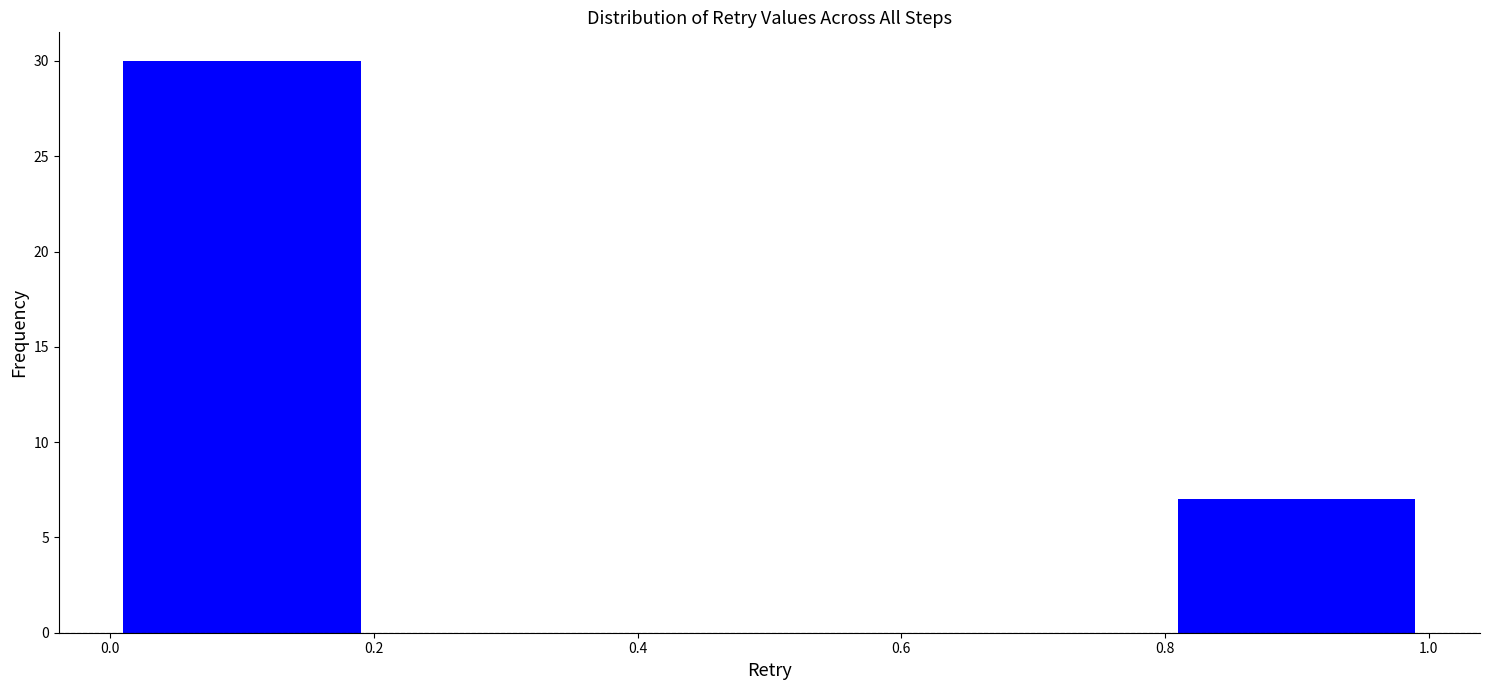

Reading left to right, transcribe this chart: for each bar, give the range it covers on the x-axis and its height. The values are not printed on the chart, so give them approximately, as read against the axis.

0.0 to 0.2: 30
0.2 to 0.4: 0
0.4 to 0.6: 0
0.6 to 0.8: 0
0.8 to 1.0: 7